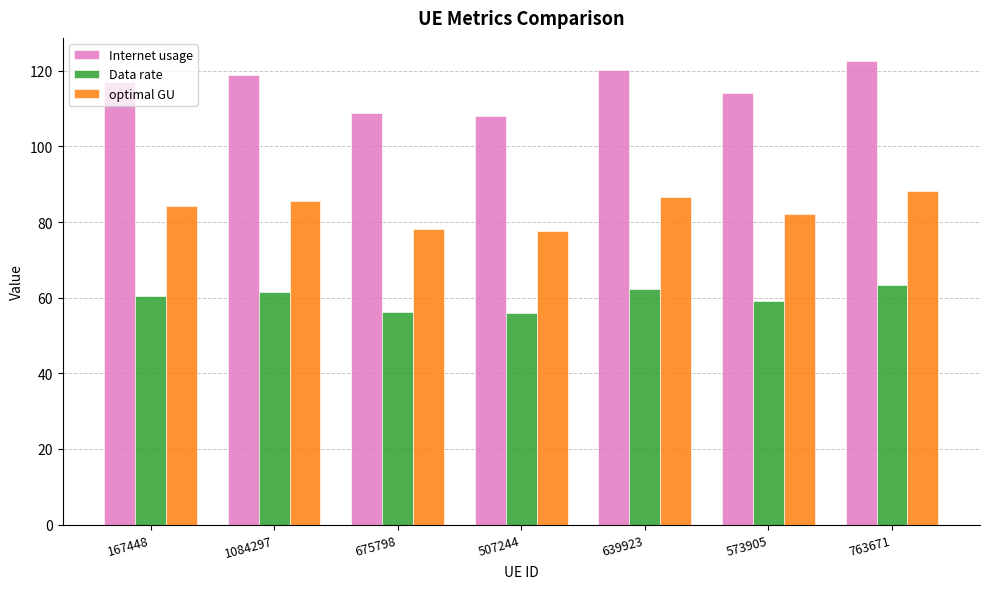

List the series in order of their peak value, highest first.

Internet usage, optimal GU, Data rate